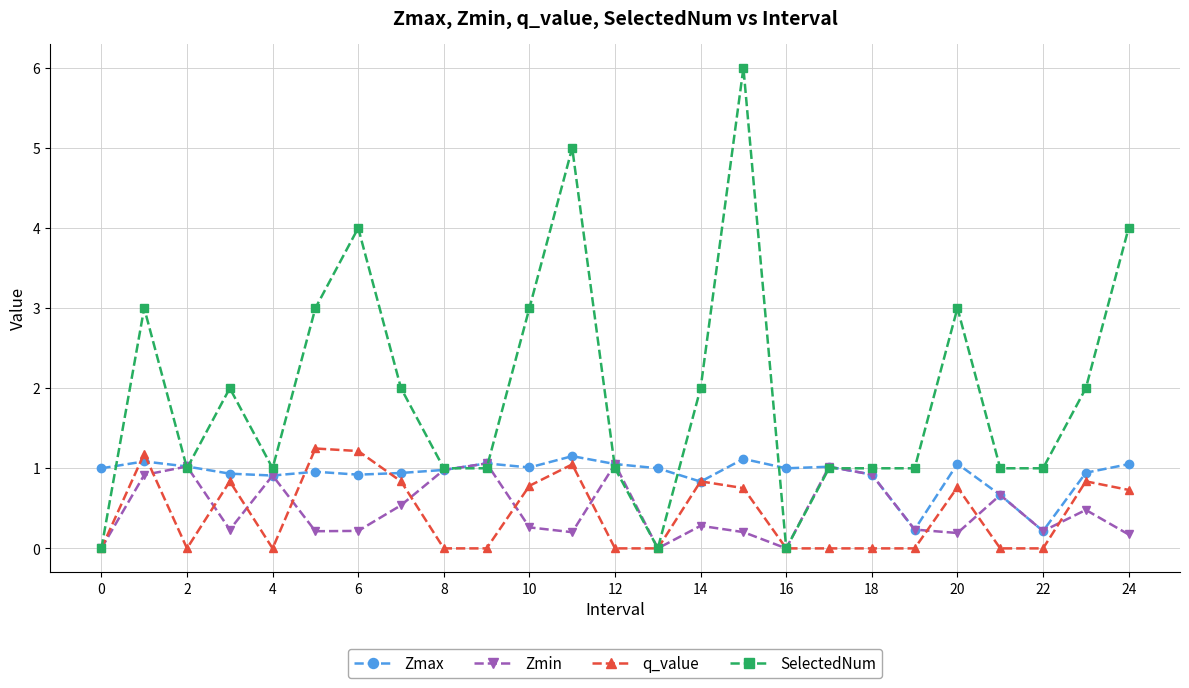

What is the greatest value displayed?

6.0